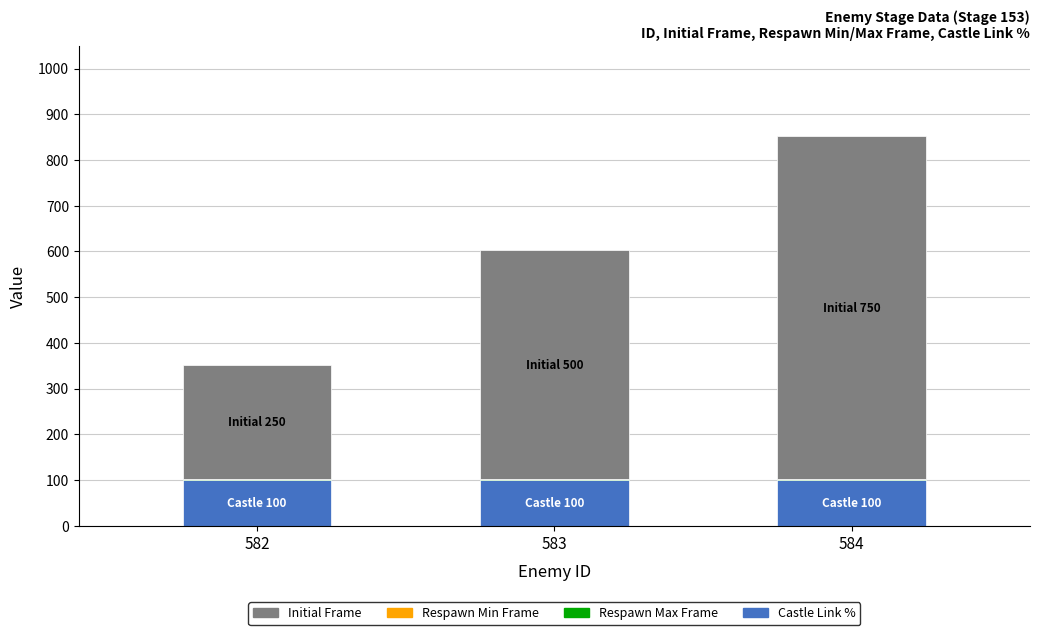

The Castle Link % series shows 25 at 584. True or false?

False